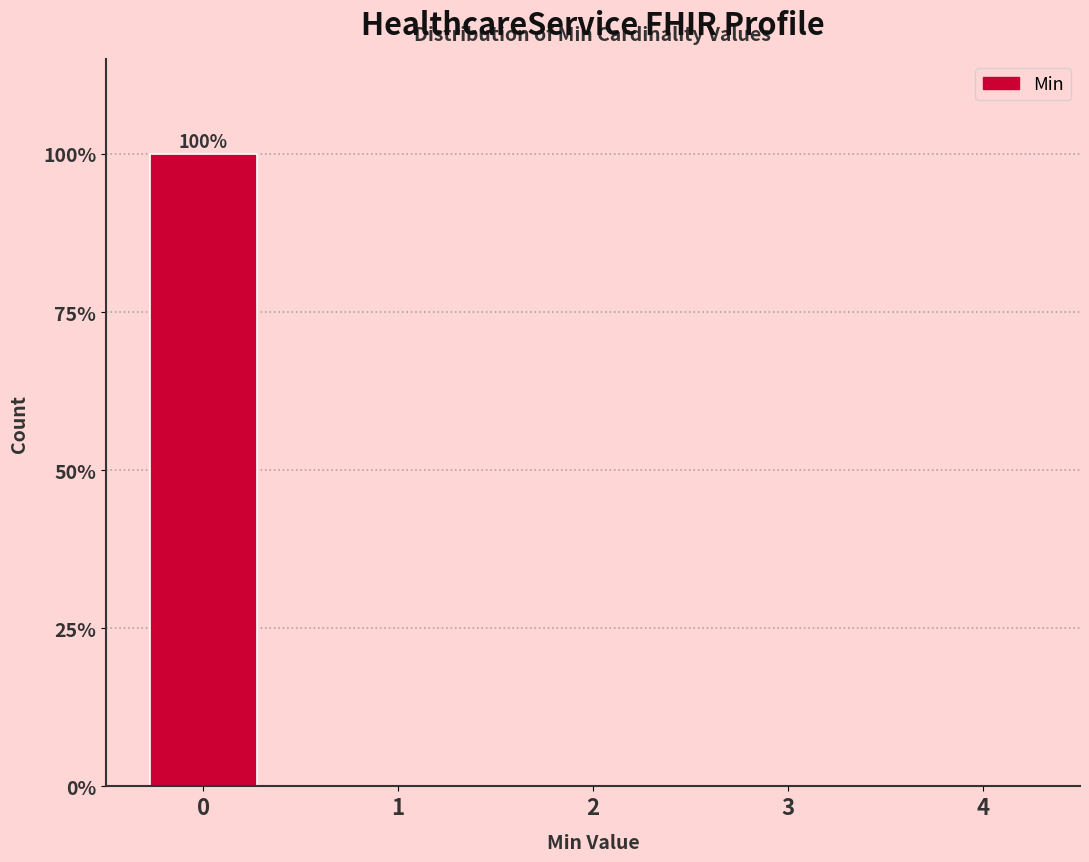

Is it true that the value at 2 is 0?

True